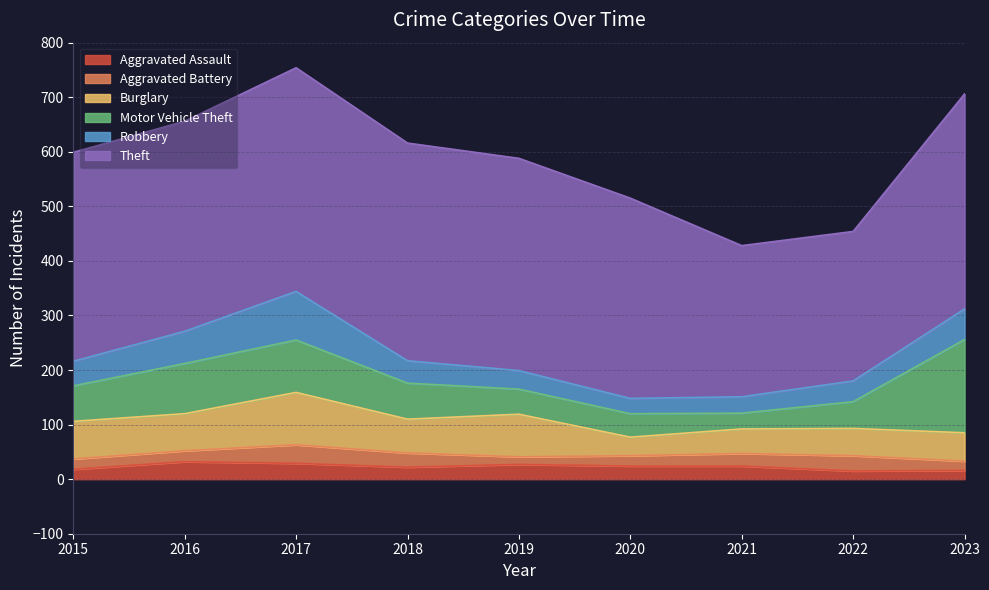

What is the highest value of the Aggravated Assault series?

32